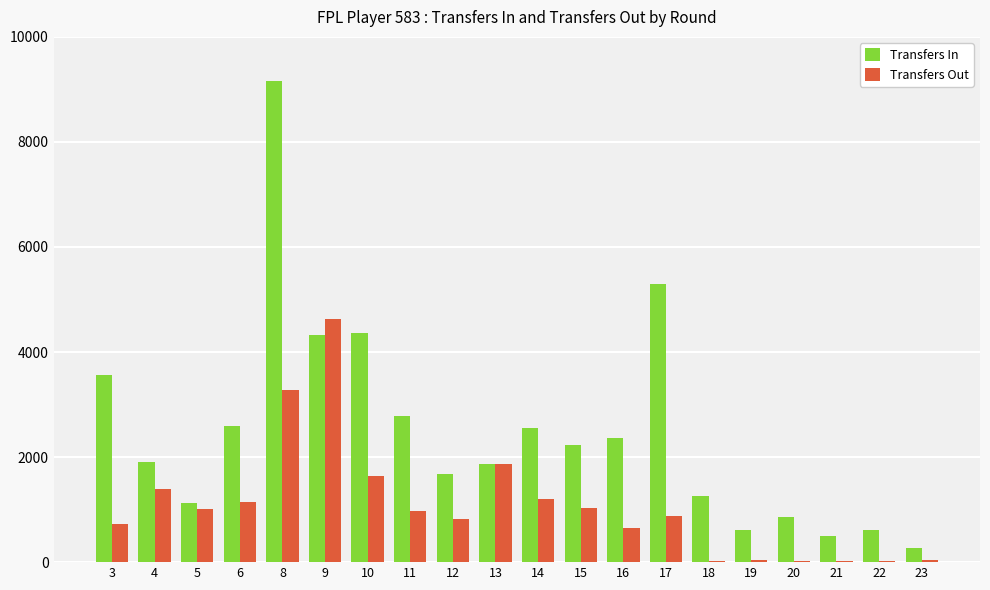

Are the bars horizontal?

No